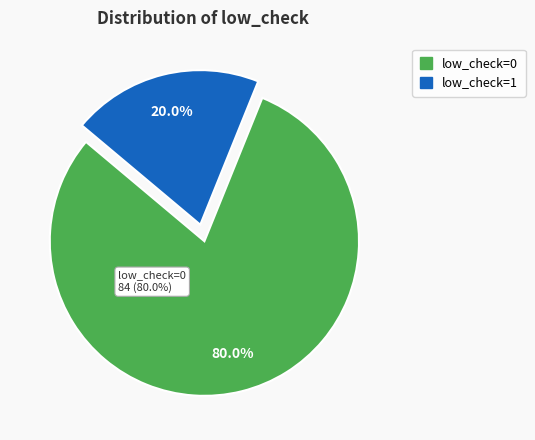

What portion of the pie excludes low_check=0?

20.0%